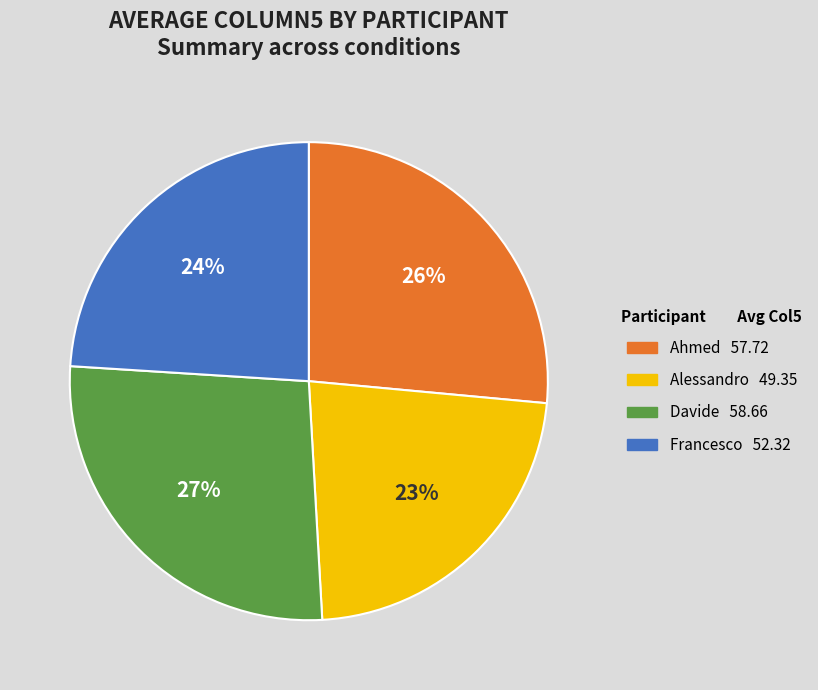

What percentage is the Francesco slice, to the nearest percent?

24%